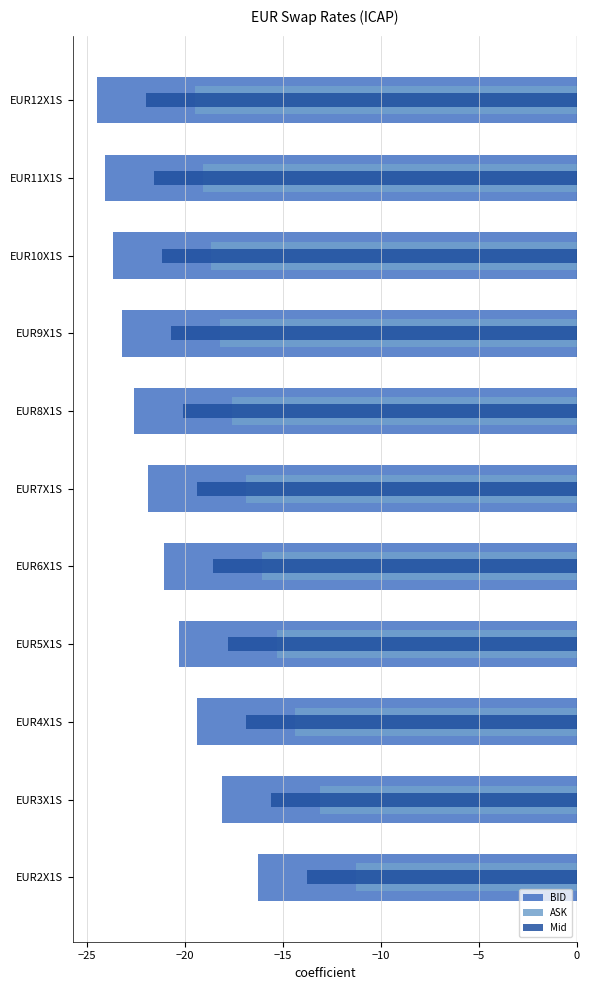

Between EUR4X1S and EUR5X1S, which series saw the biggest shift?

Mid